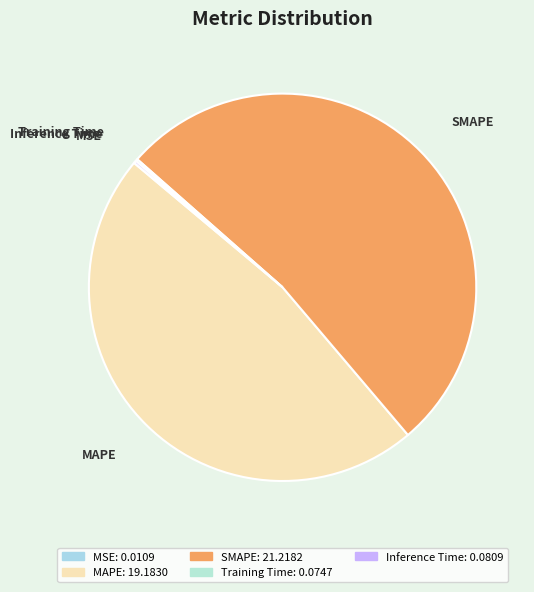

What is the largest slice in the pie chart?

SMAPE